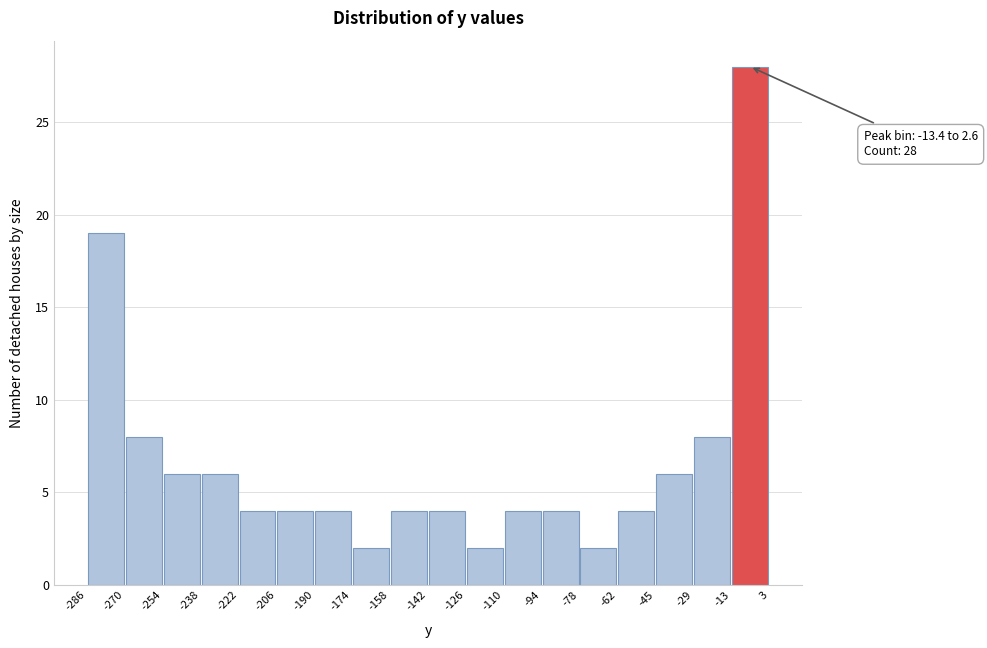

Over which range of the x-axis is the bar tallest?

-13 to 3